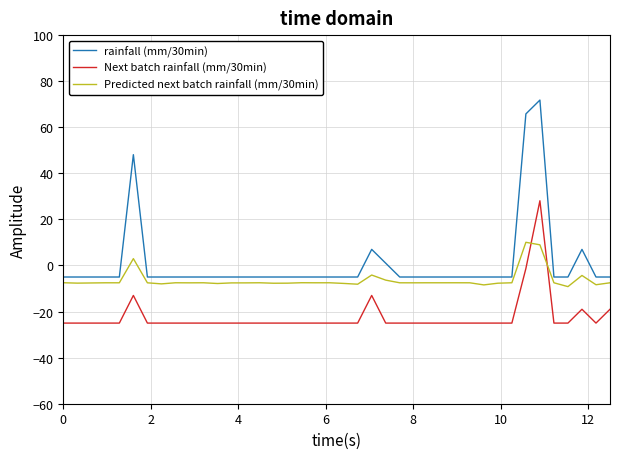

Which series has the widest spread of values?

rainfall (mm/30min)